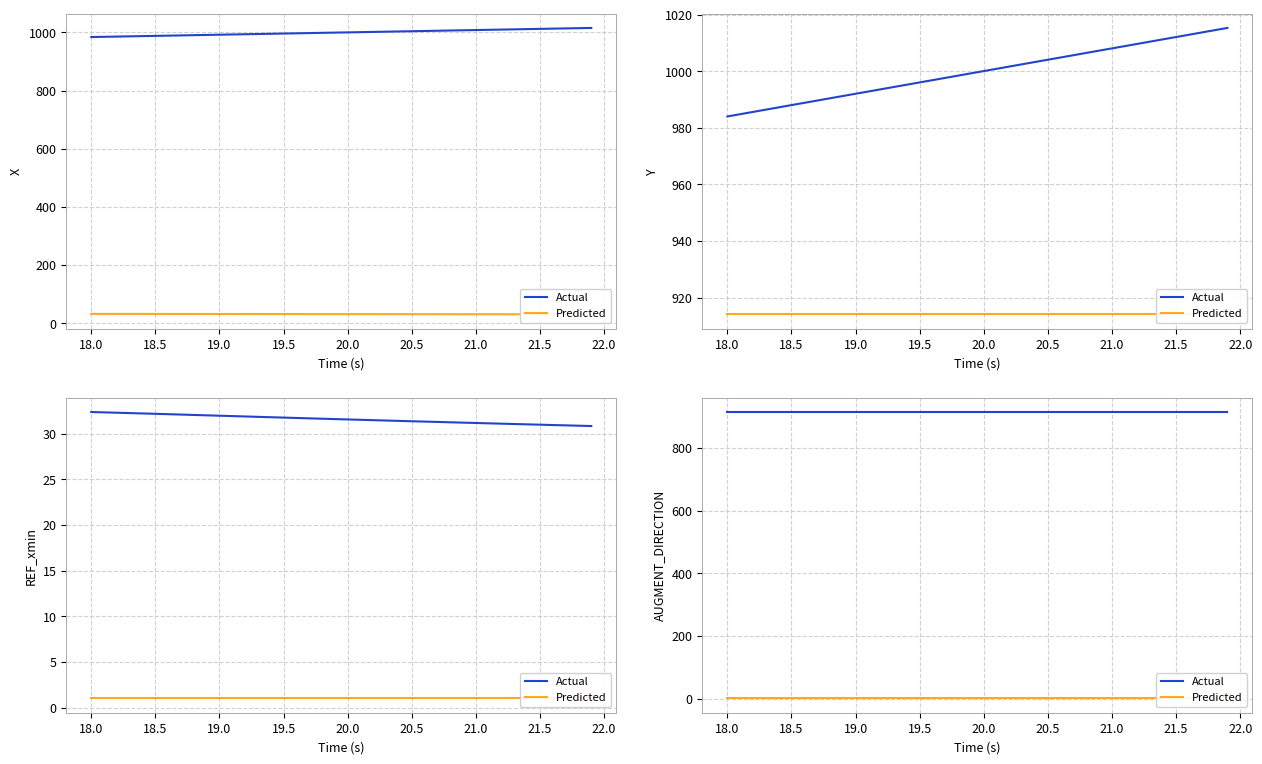

True or false: Actual and Predicted cross at least once.

False